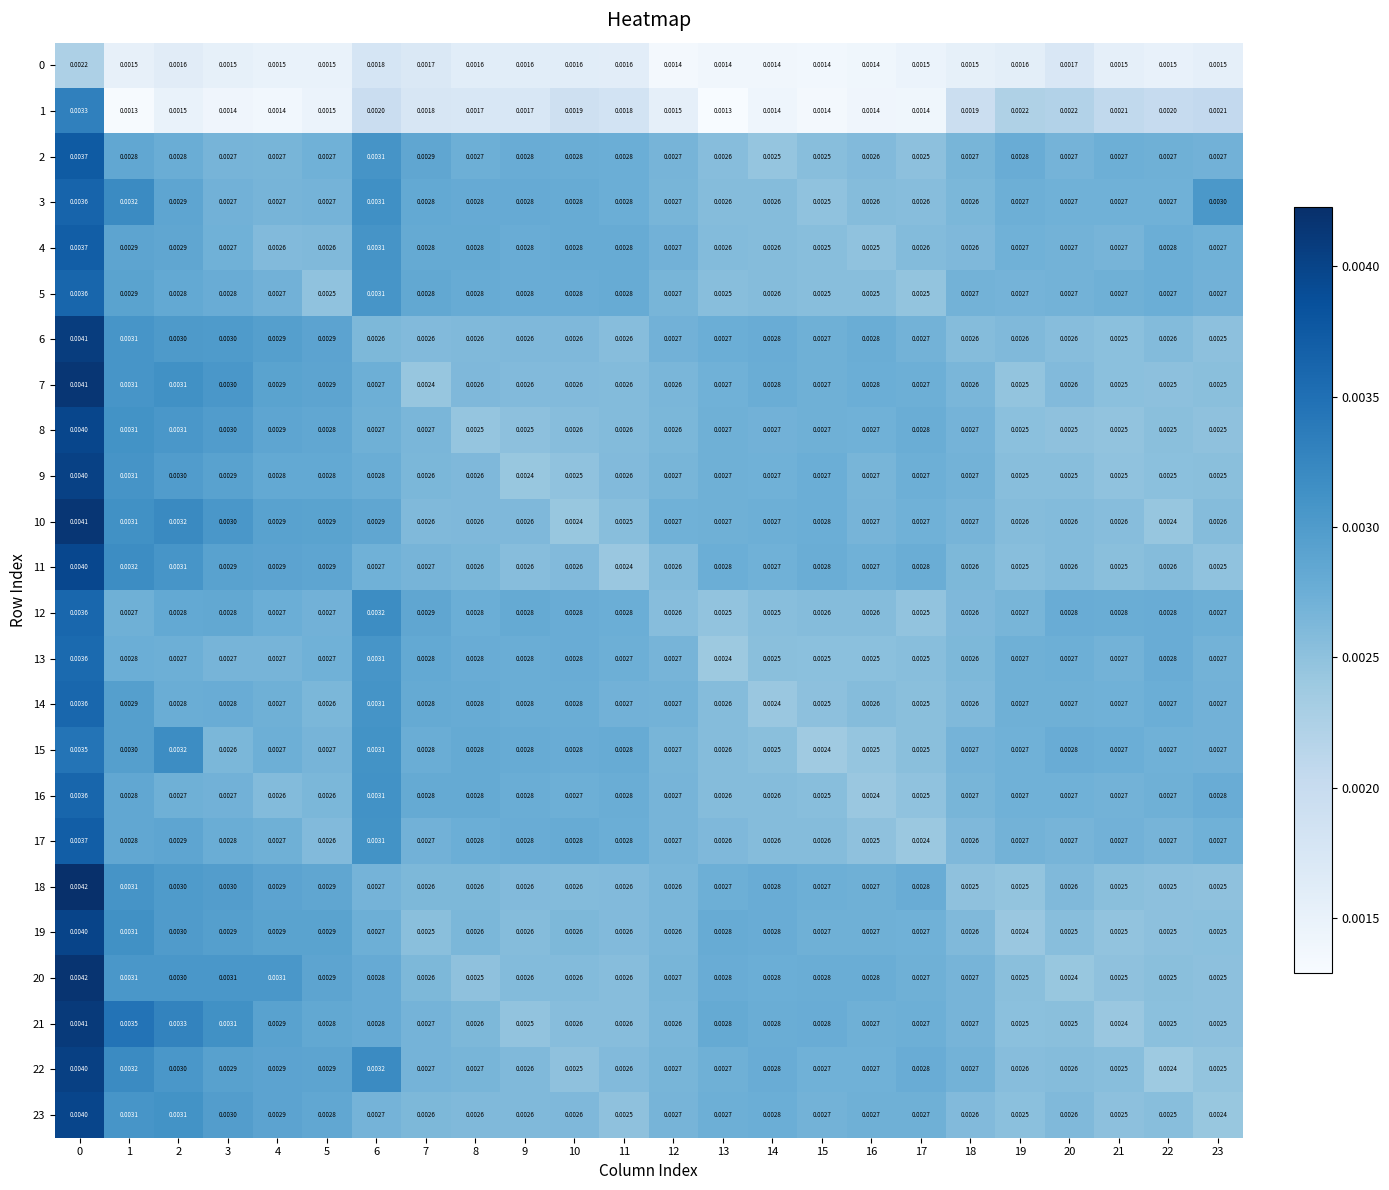

Which series has the largest total across all categories?

21